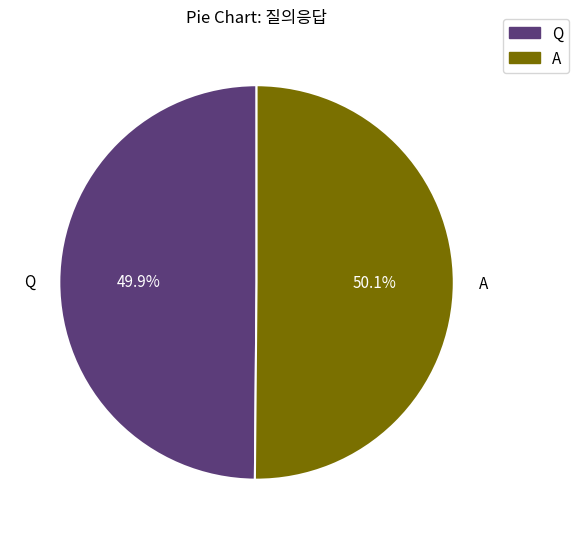

Is there a majority slice in this chart?

Yes